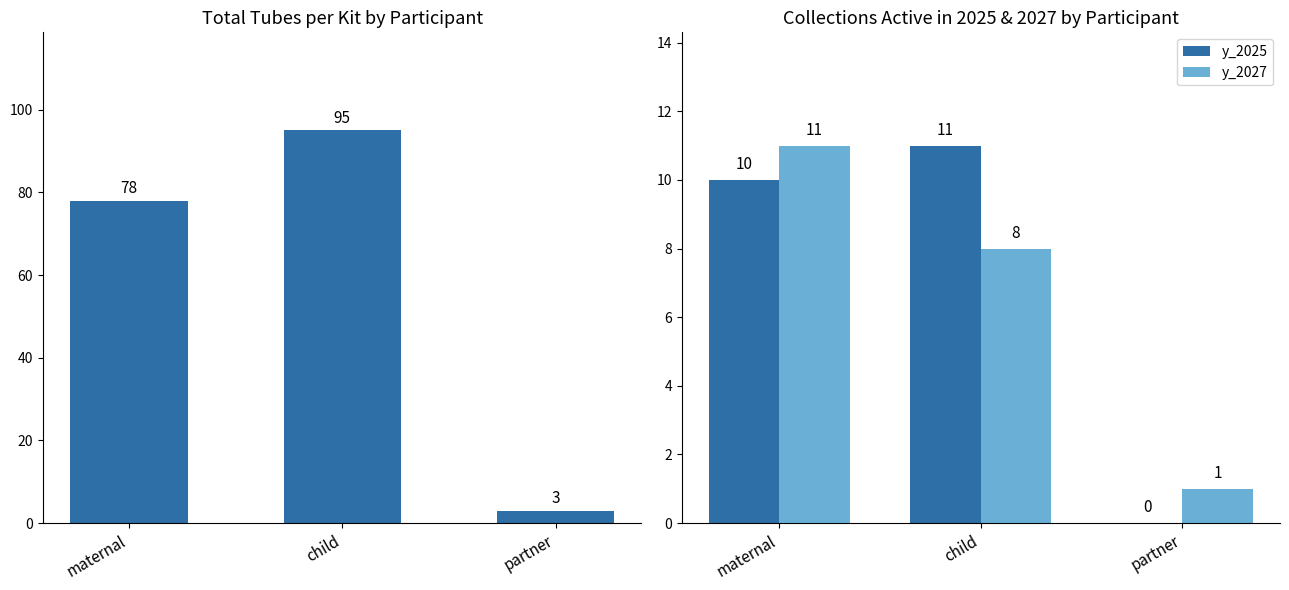

At which category is the sum across all series the highest?

child